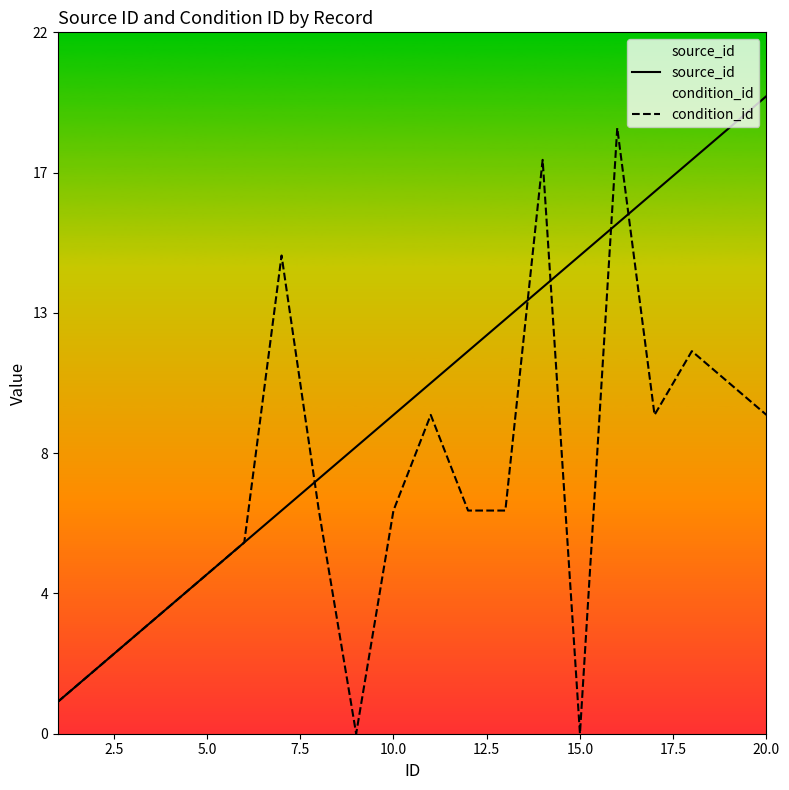

Does the chart display data point markers on the line(s)?

No